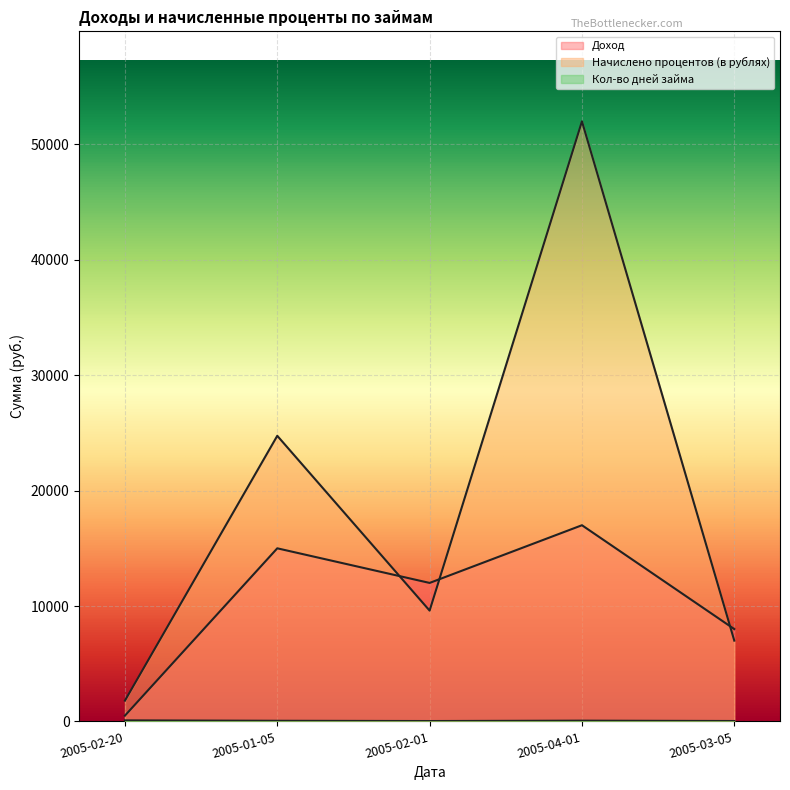

What position from the right is 2005-02-01?

3